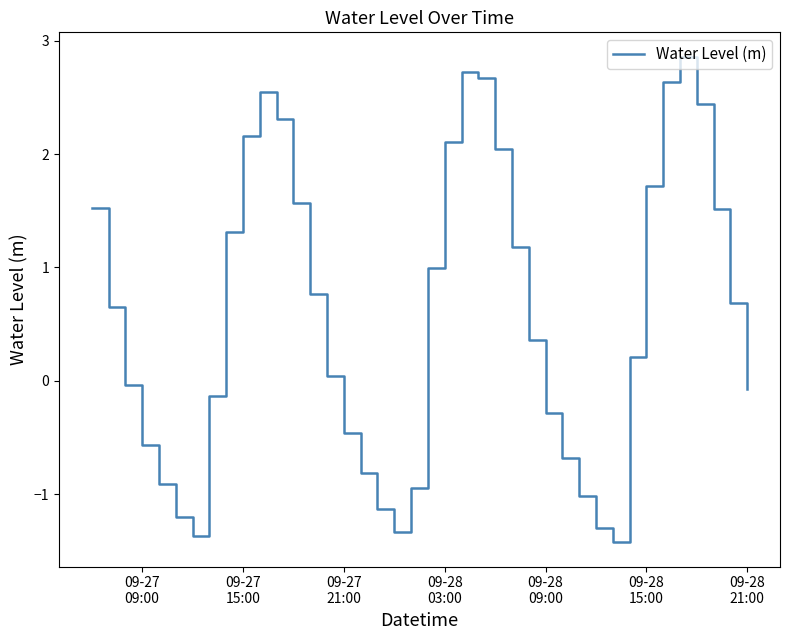

Does the chart have visible grid lines?

No